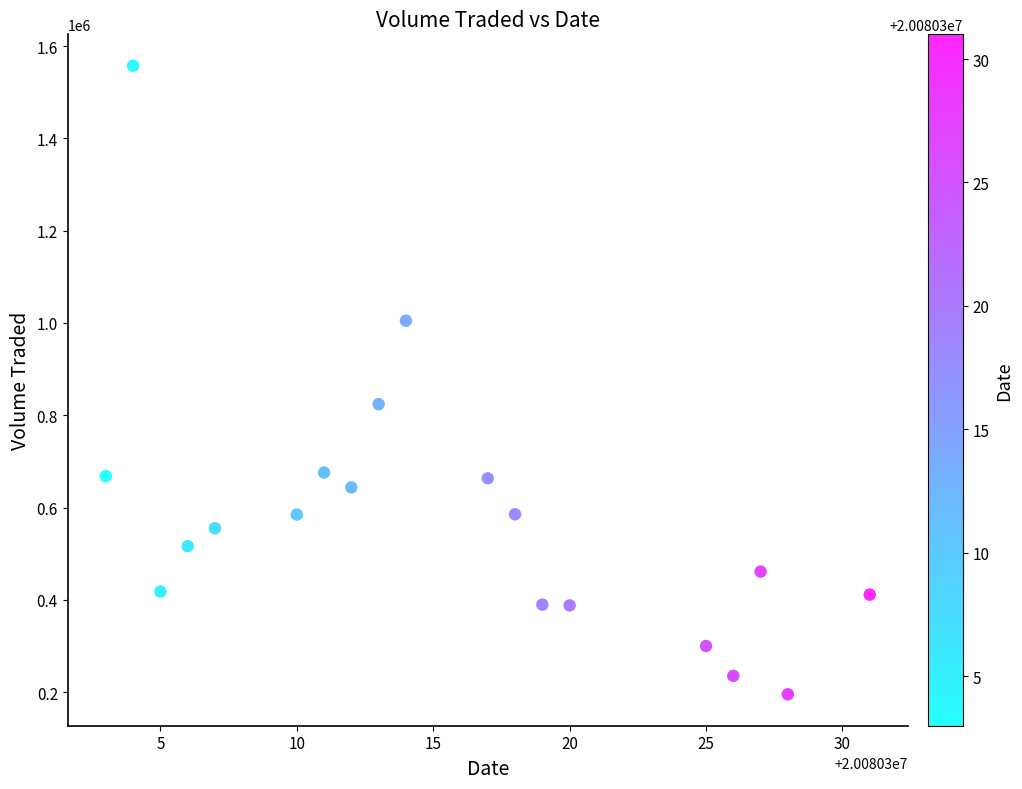

What Y value in the scatter plot is closest to 876350?

824100